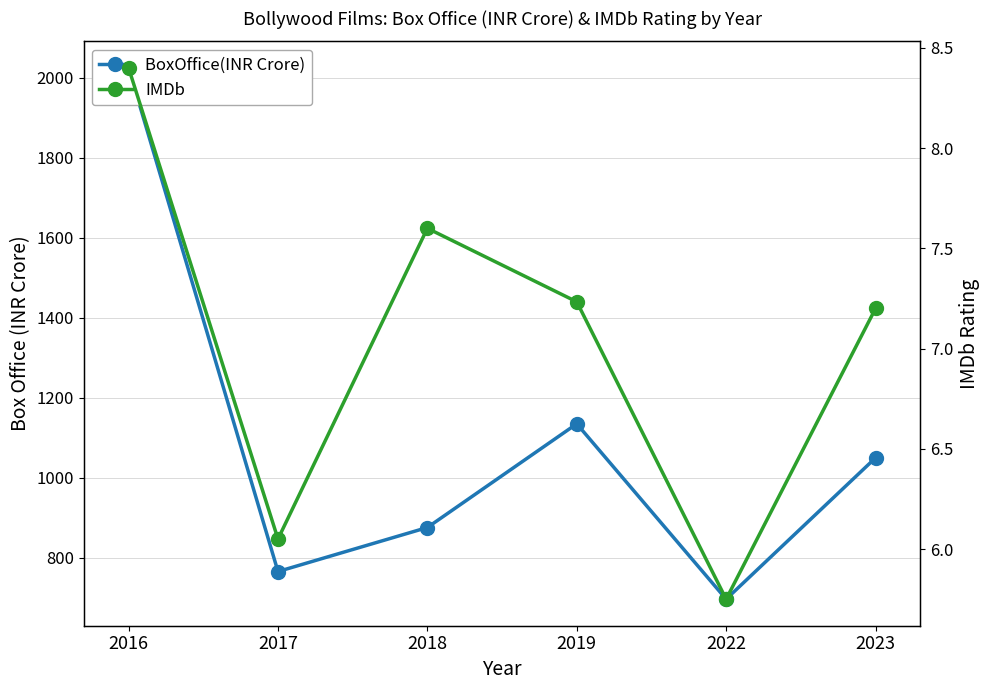

Is this an area chart (filled region under the line)?

No